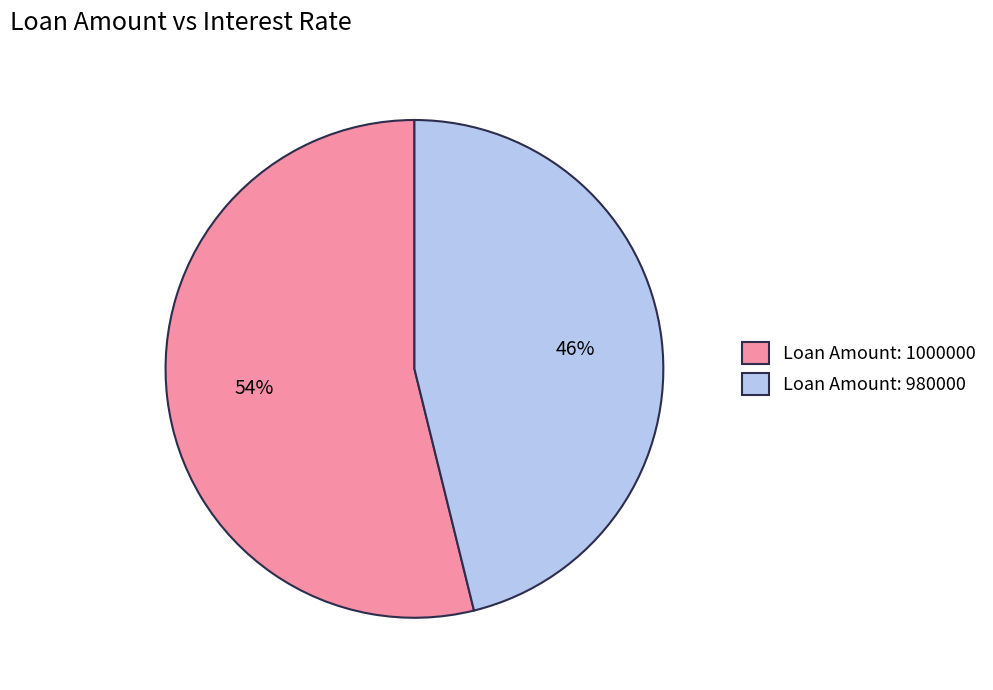

The Loan Amount: 980000 slice represents 46% of the pie. True or false?

True